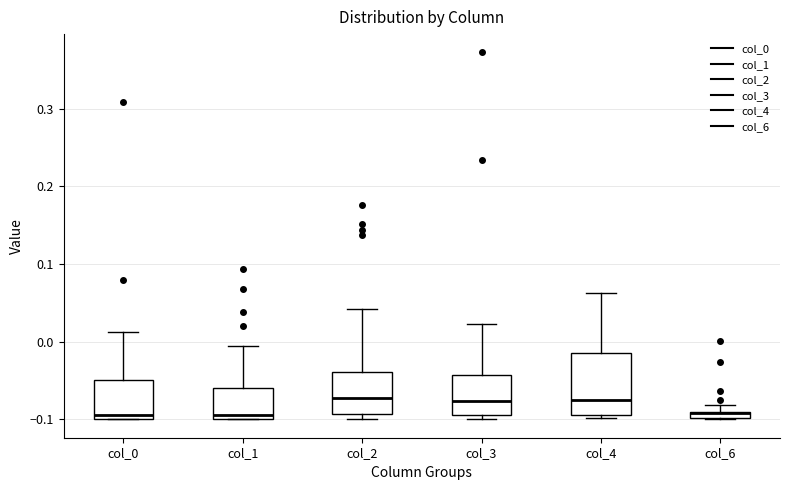

Where does the upper whisker of the box for col_1 end on the y-axis? The values are not printed on the chart, so give them approximately, as read against the axis.

0.00